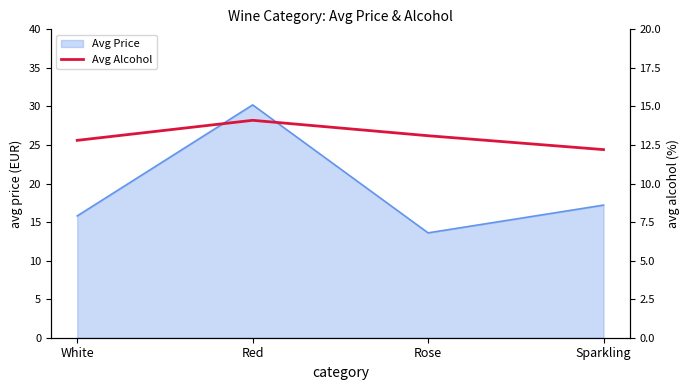

What position from the right is Sparkling?

1